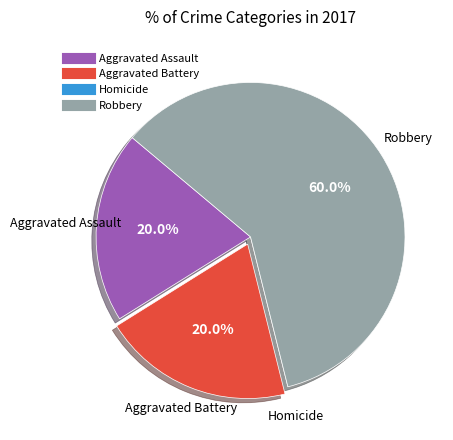

What percentage is NOT represented by Robbery?

40.0%